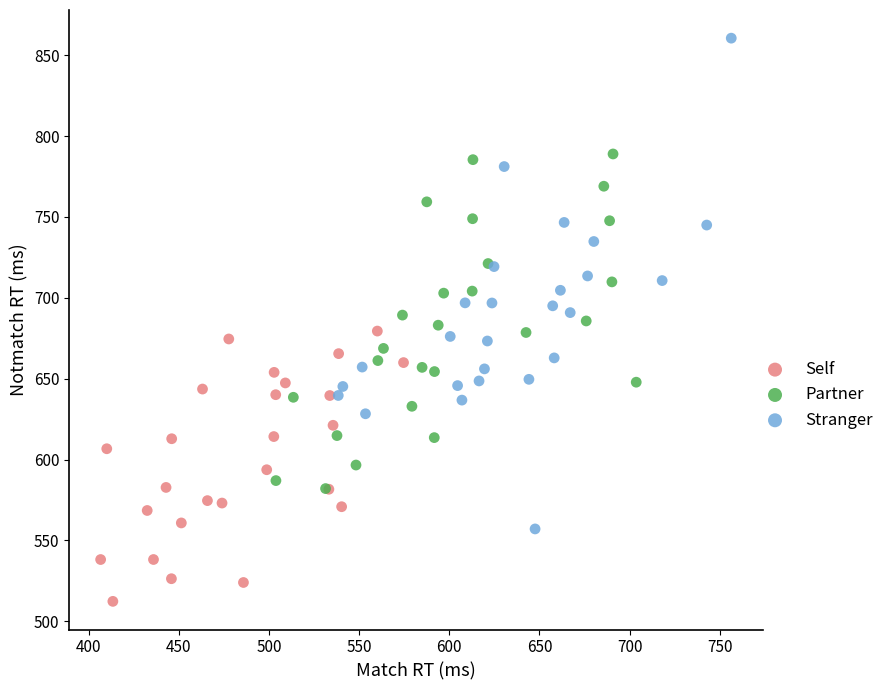

Which series contains the lowest Y value?

Self